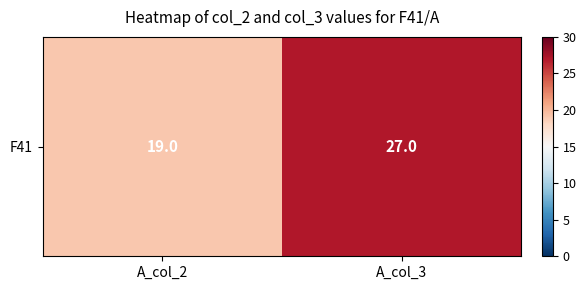

How many categories are shown in the chart?

2